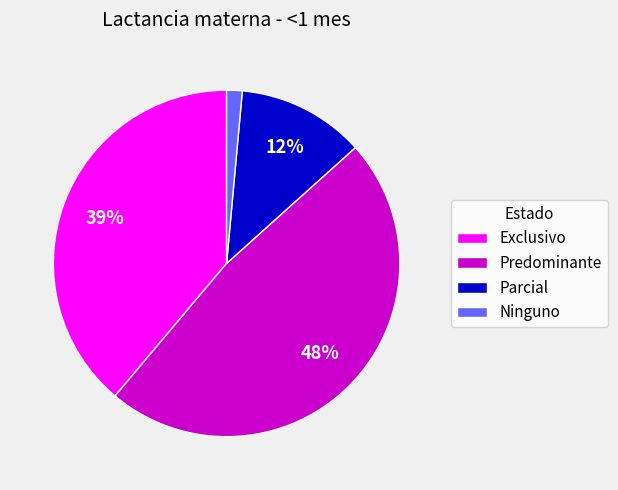

Which category has the biggest portion of the pie?

Predominante